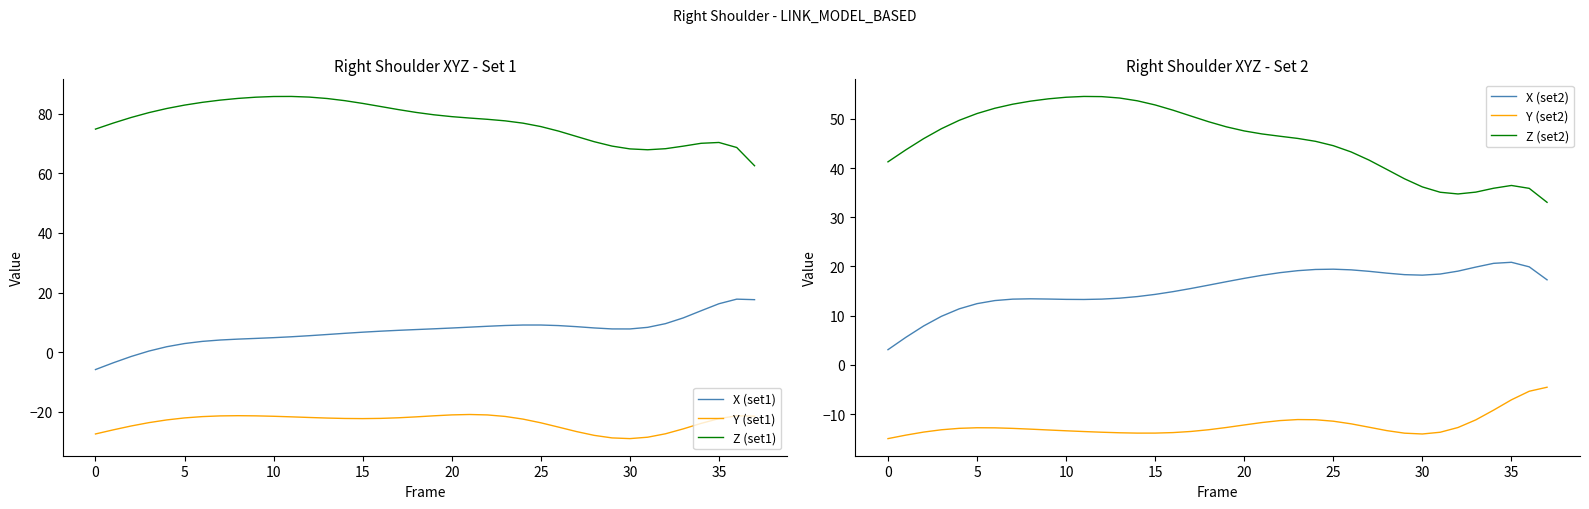

Which series has the largest total across all categories?

Z (set1)